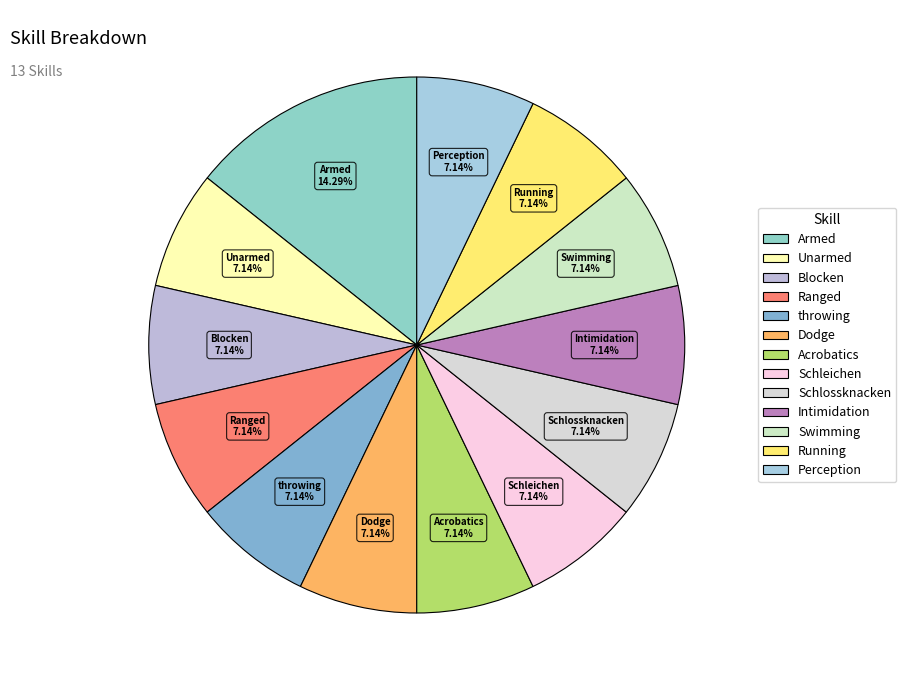

To the nearest percent, what portion does Schlossknacken represent?

7%